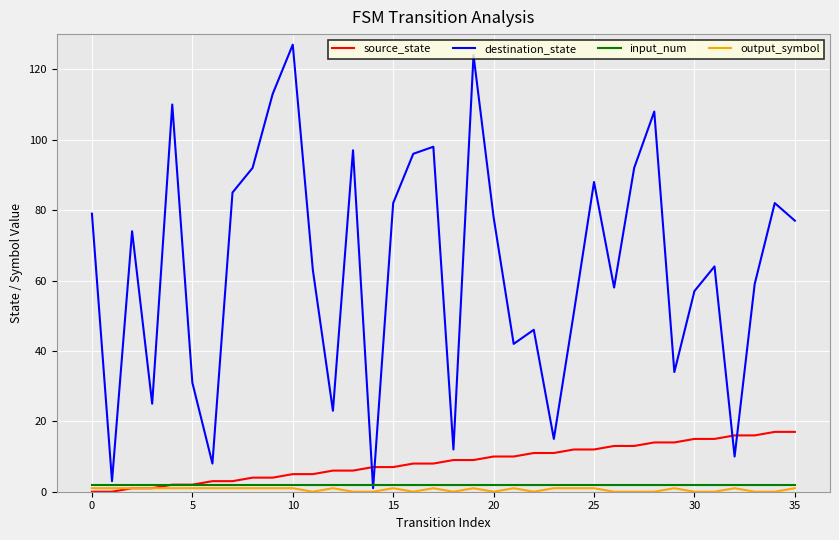

What is the greatest value displayed?

127